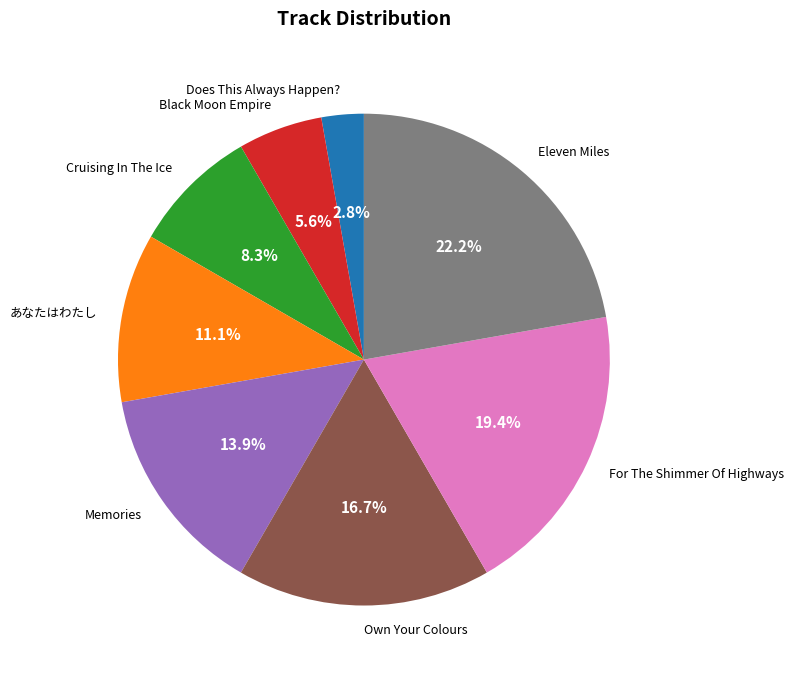

How many slices are in this pie chart?

8